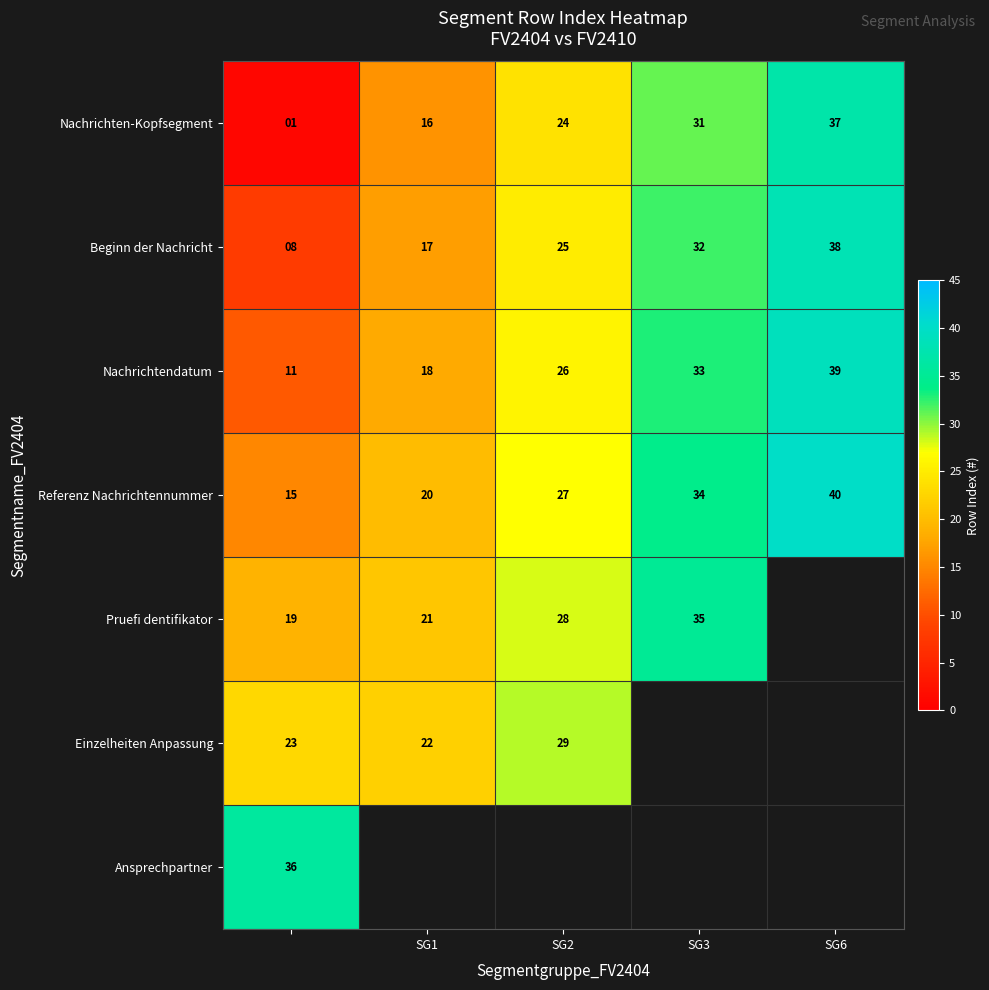

What is the difference between the second highest and minimum values in the Nachrichtendatum series?

22